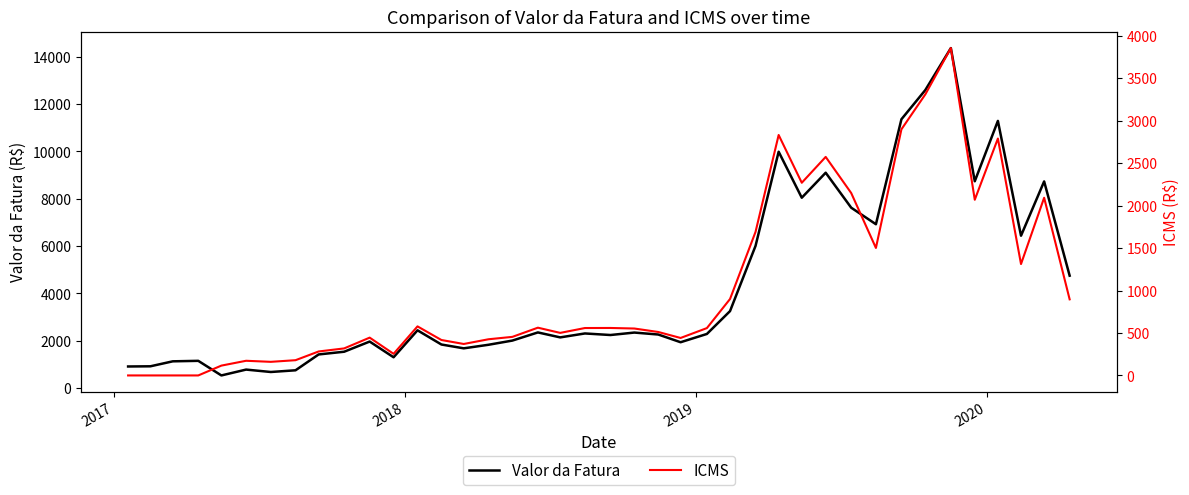

Reading left to right, extract all data points from this chart.

Valor da Fatura: 910.0	917.9	1127.9	1148.7	531.3	778.9	677.0	748.7	1419.0	1533.5	1963.3	1299.0	2439.2	1838.7	1677.2	1827.3	2004.9	2349.3	2139.7	2305.9	2239.9	2343.5	2260.8	1934.9	2284.8	3249.9	6006.2	9986.6	8042.7	9099.4	7621.4	6922.2	11359.2	12595.4	14367.8	8738.3	11290.1	6436.5	8732.0	4747.9
ICMS: 0.0	0.0	0.0	0.0	115.8	172.7	160.3	179.5	282.4	318.4	445.3	254.7	577.9	417.4	370.6	426.0	454.3	562.5	501.2	558.4	559.1	552.7	511.8	441.4	557.7	900.2	1690.6	2832.1	2269.4	2574.0	2148.6	1501.7	2898.8	3310.9	3855.9	2069.2	2790.3	1312.0	2092.8	896.4